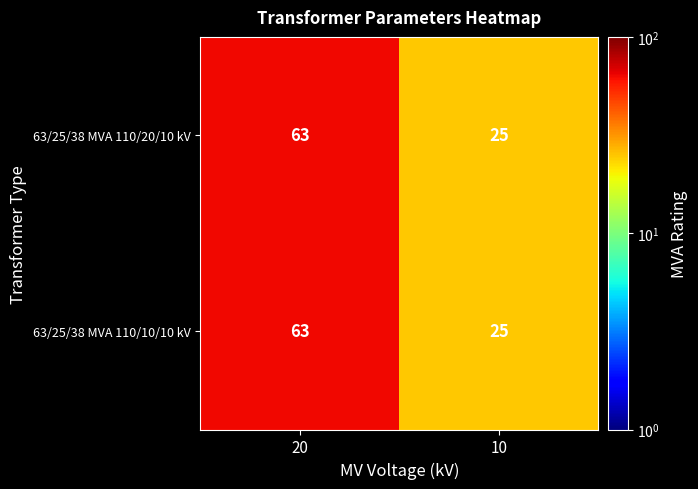

The 63/25/38 MVA 110/20/10 kV series shows 25 at 10. True or false?

True